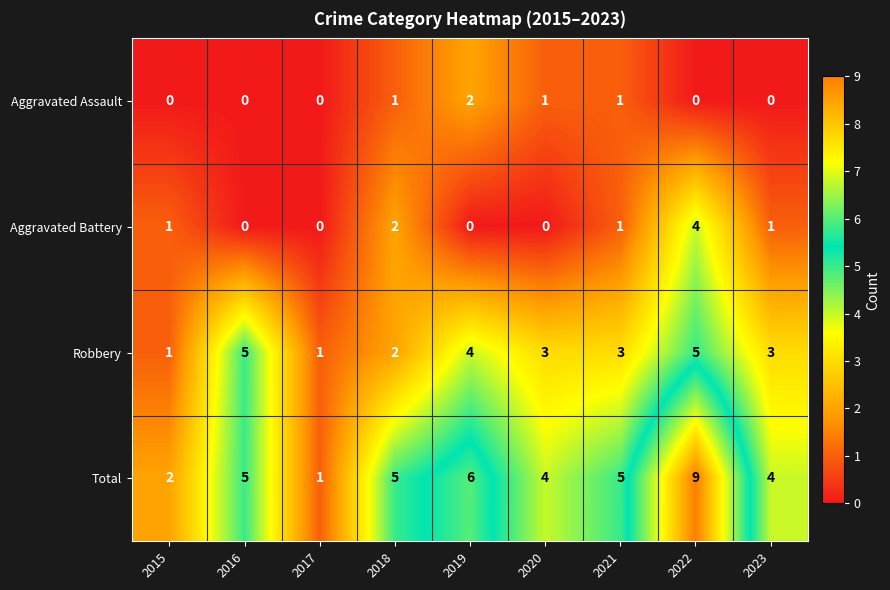

Which series has the largest total across all categories?

Total